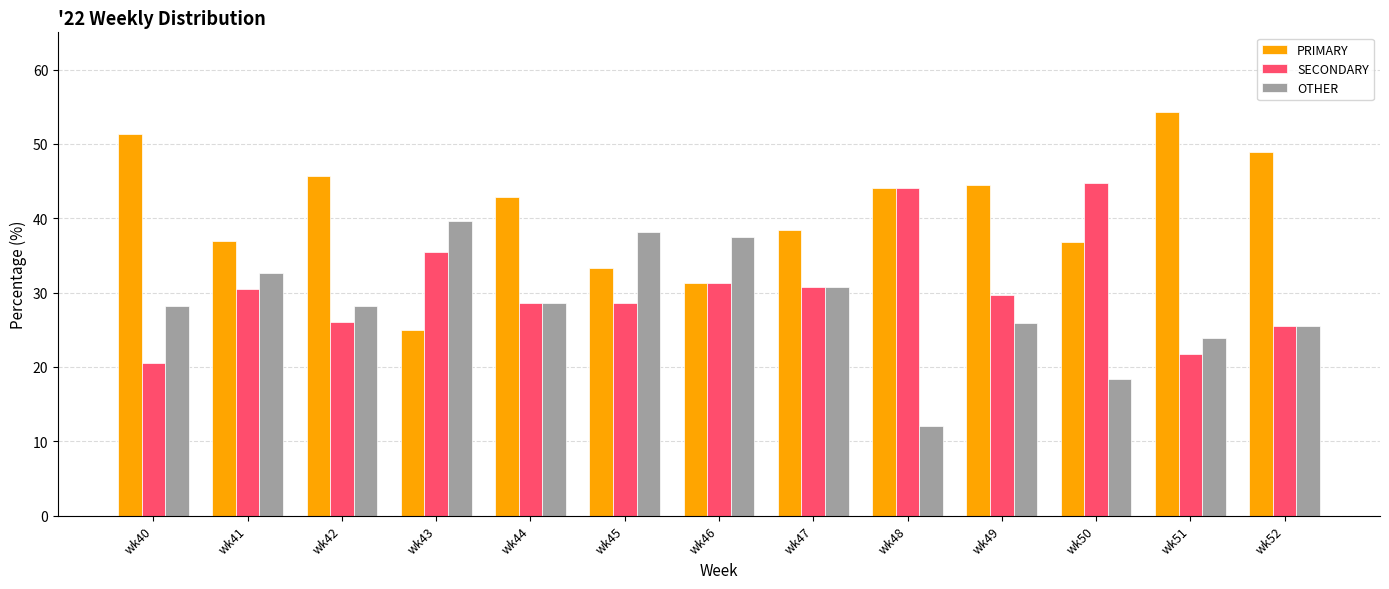

Which series has the largest range (max minus min)?

PRIMARY